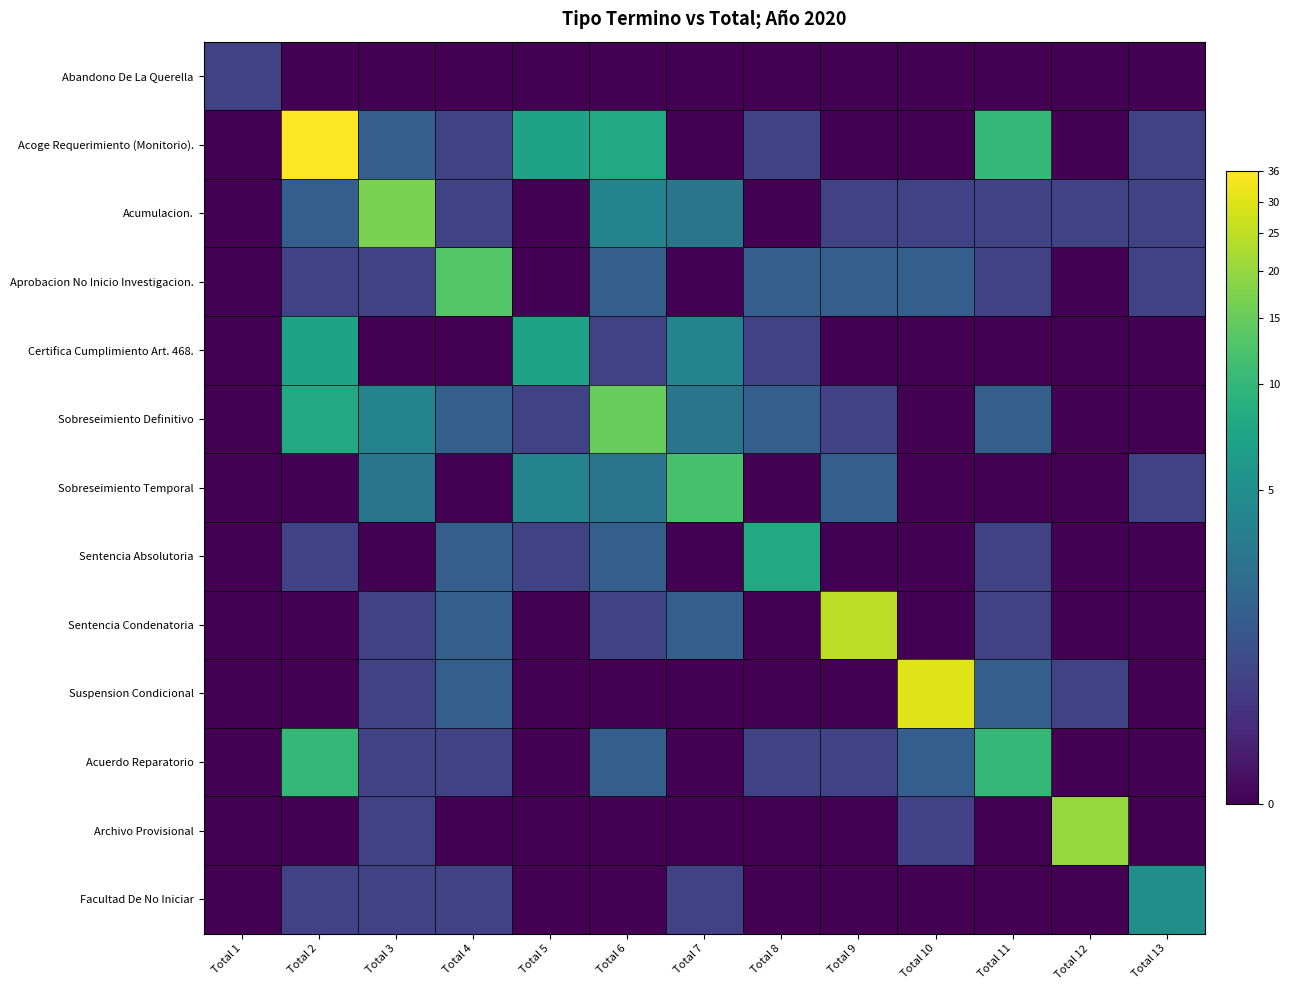

At how many categories does at least one series exceed 1?

12